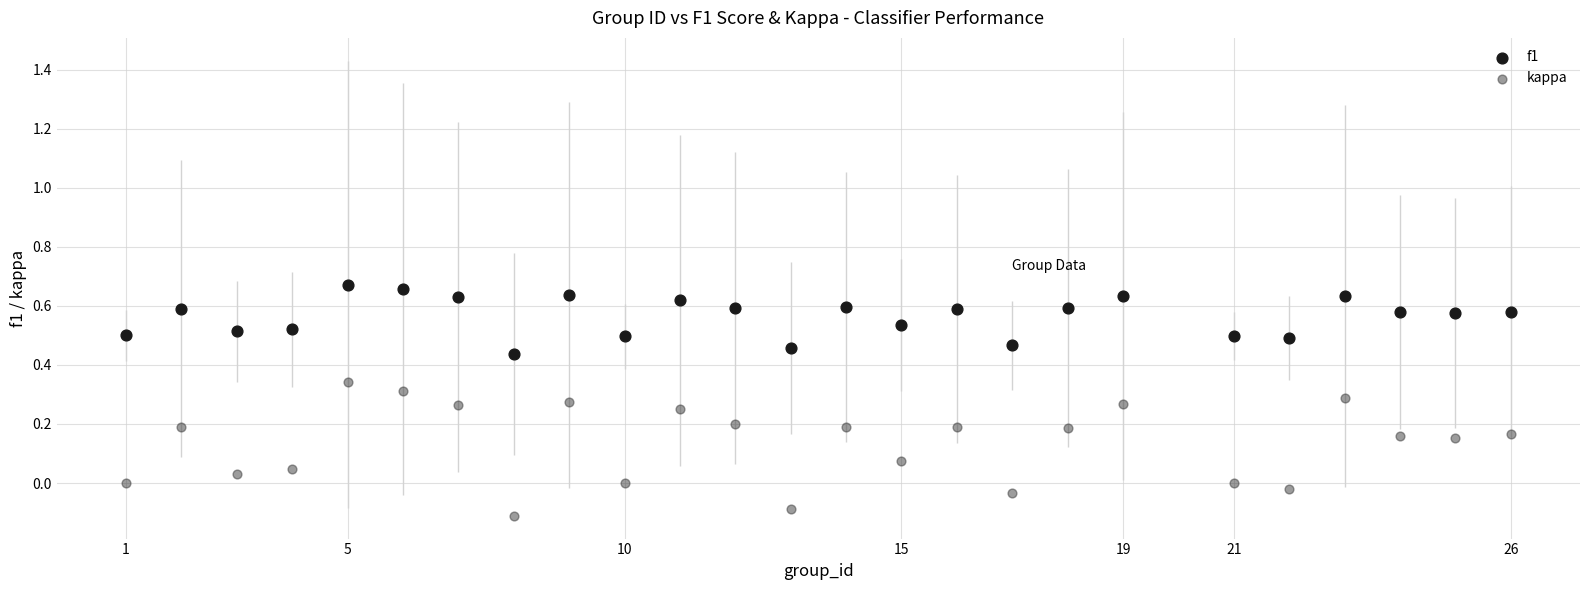

What is the X range (max minus min) for the scatter plot?

25.0